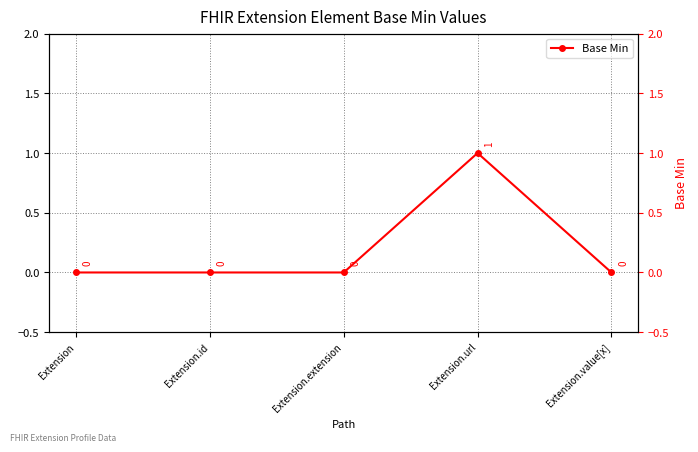

Reading left to right, extract all data points from this chart.

0	0	0	1	0